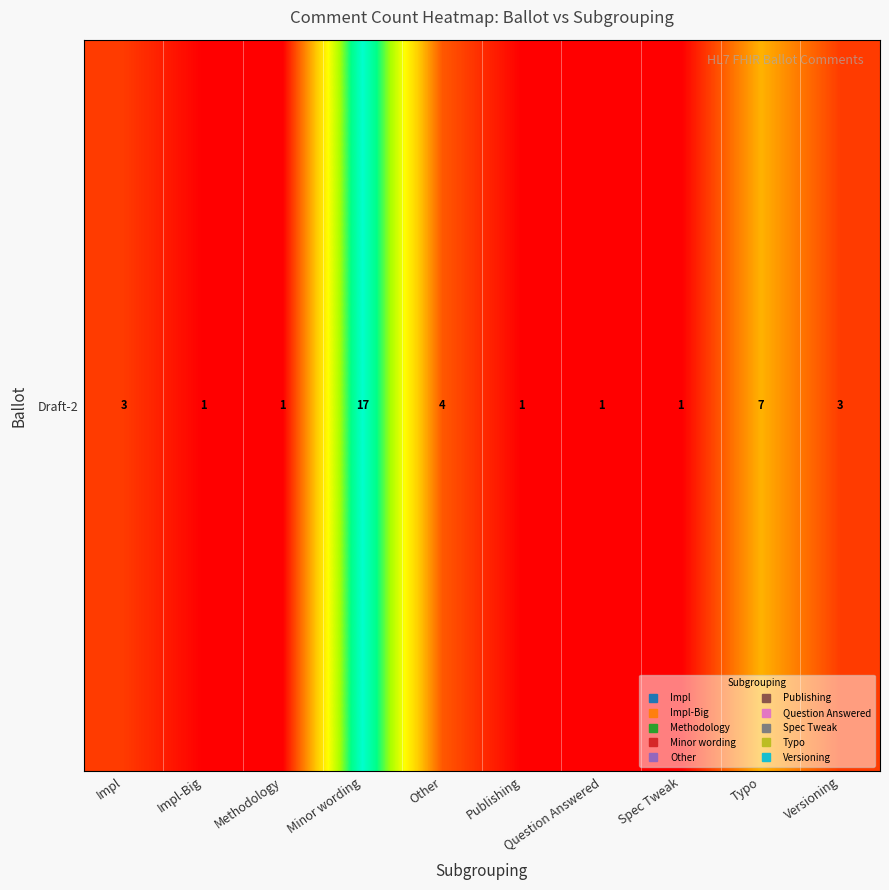

Rank the categories by value from highest to lowest.

Minor wording, Typo, Other, Impl, Versioning, Impl-Big, Methodology, Publishing, Question Answered, Spec Tweak